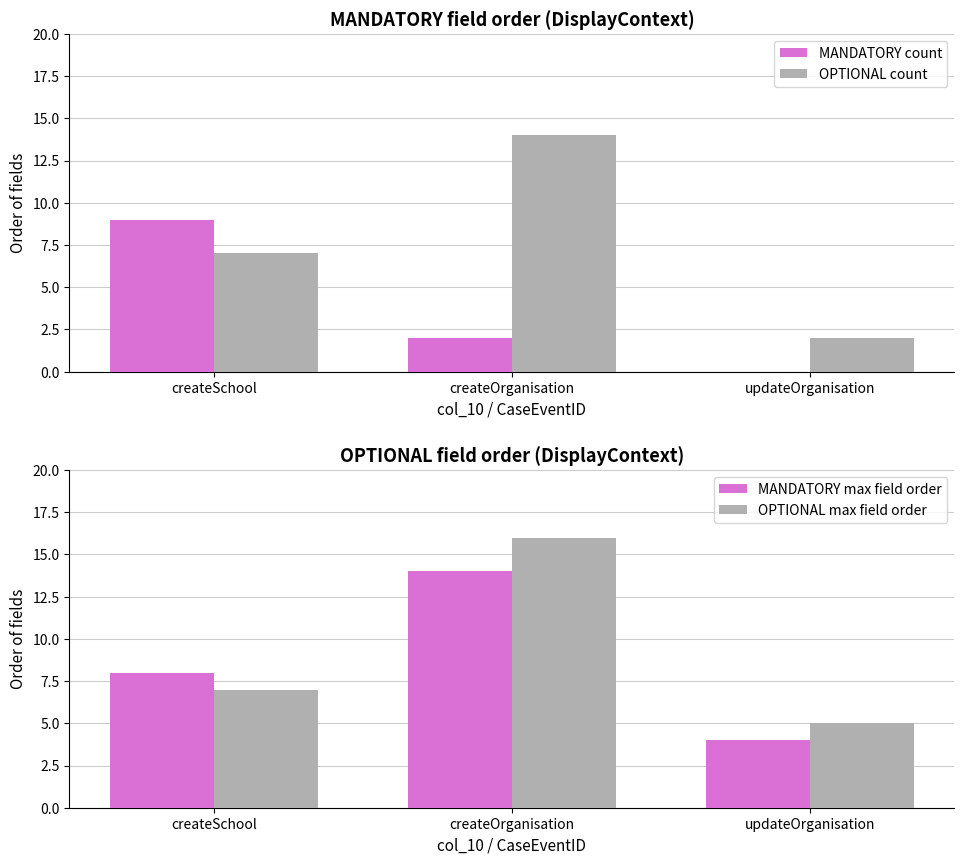

The OPTIONAL count series shows 7 at createSchool. True or false?

True